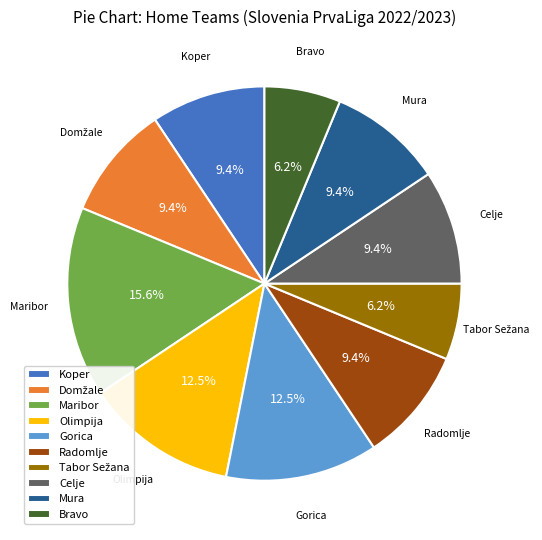

Which category has the biggest portion of the pie?

Maribor